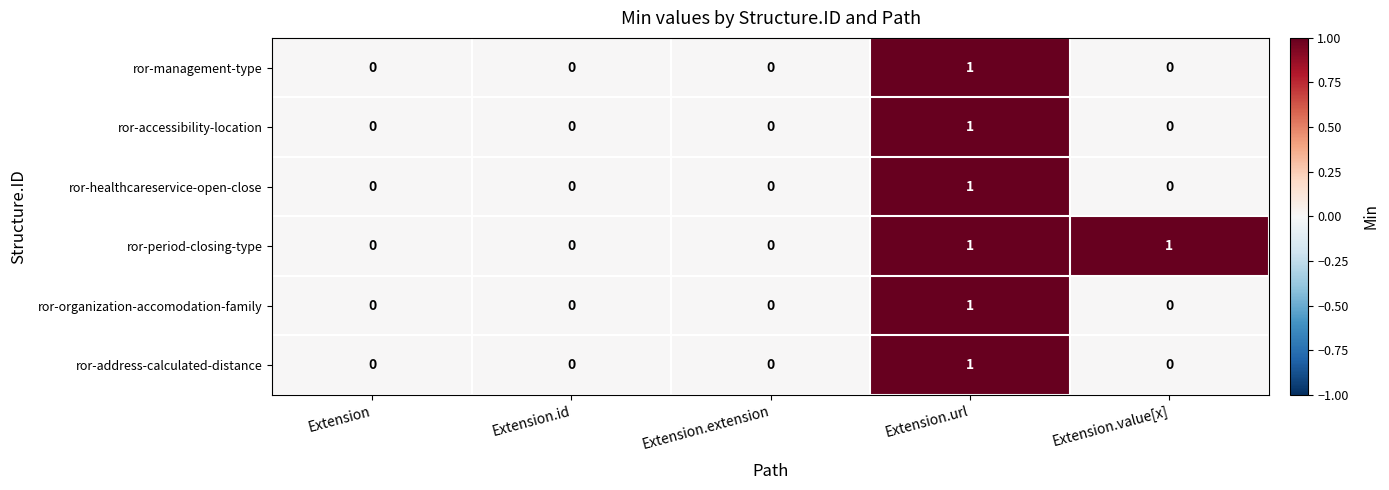

Which series has the largest total across all categories?

ror-period-closing-type